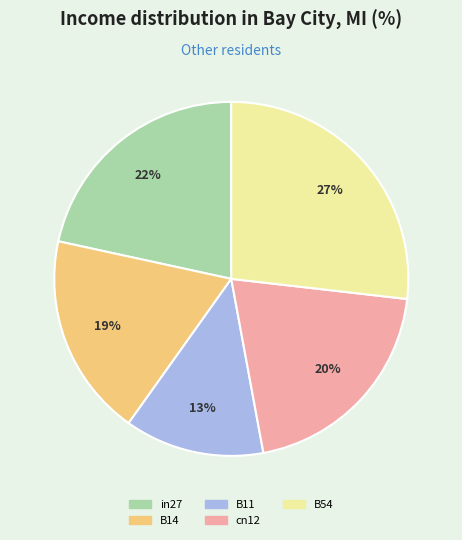

How many slices are in this pie chart?

5